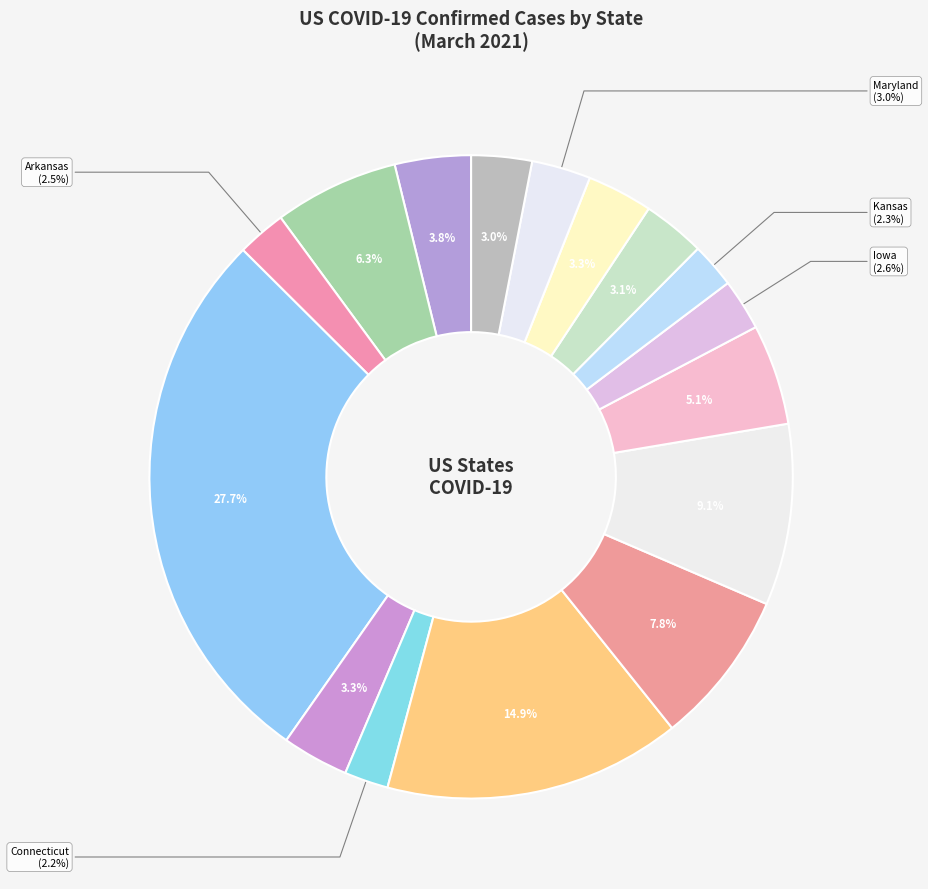

How many slices are in this pie chart?

16